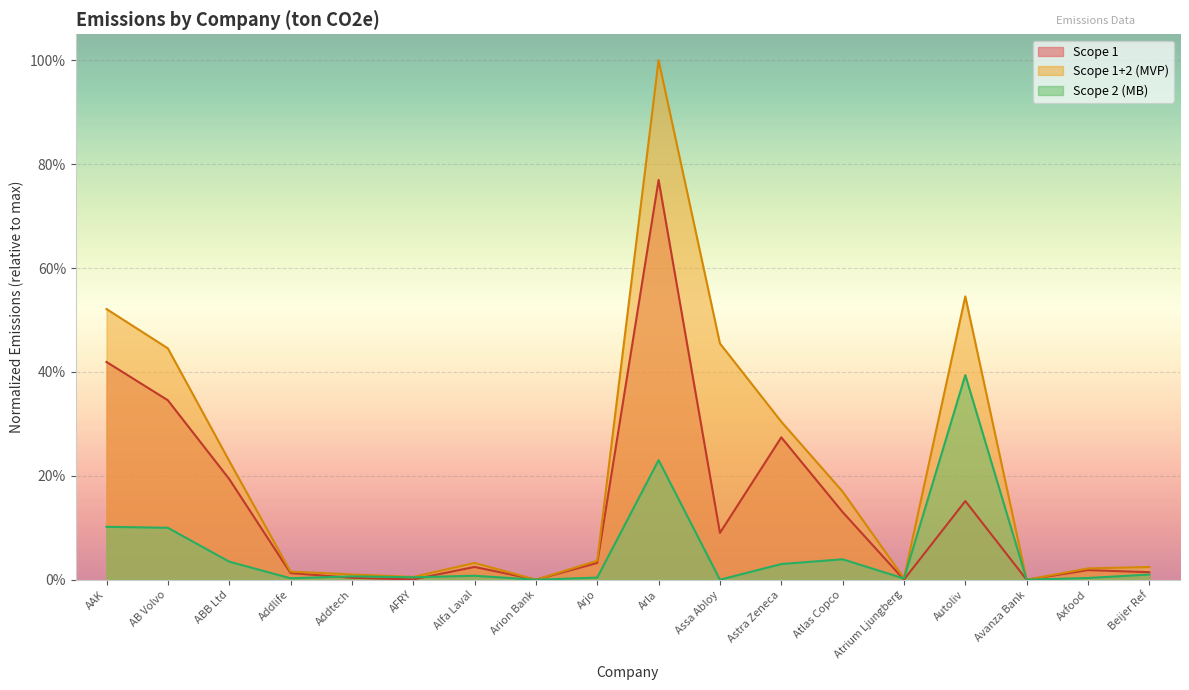

Is it true that Scope 2 (MB) equals 0.0 at Avanza Bank?

True